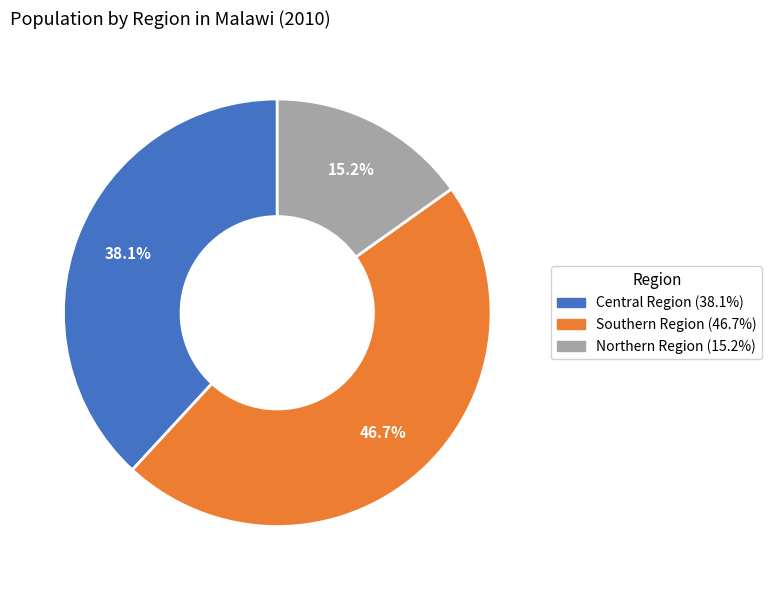

What percentage is the Northern Region slice, to the nearest percent?

15%